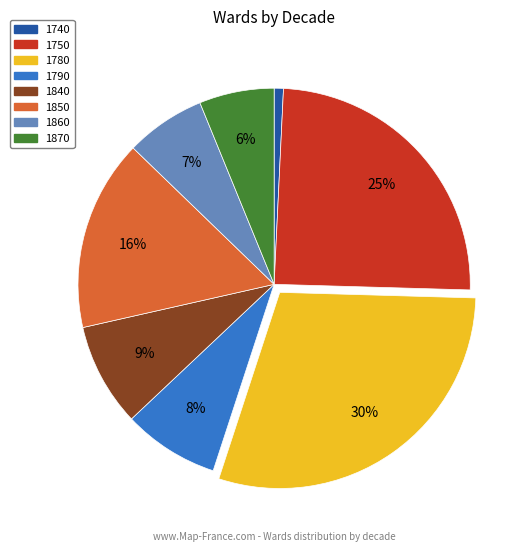

Is the sum of 1790 and 1850 greater than half?

No